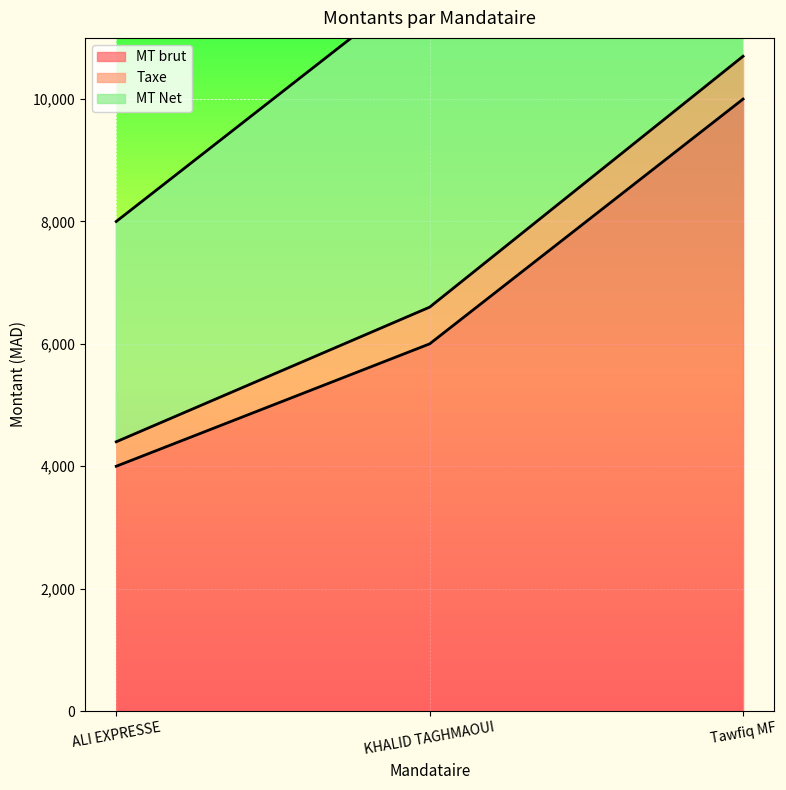

Count the MT Net values in the range 8000 to 20000.

3